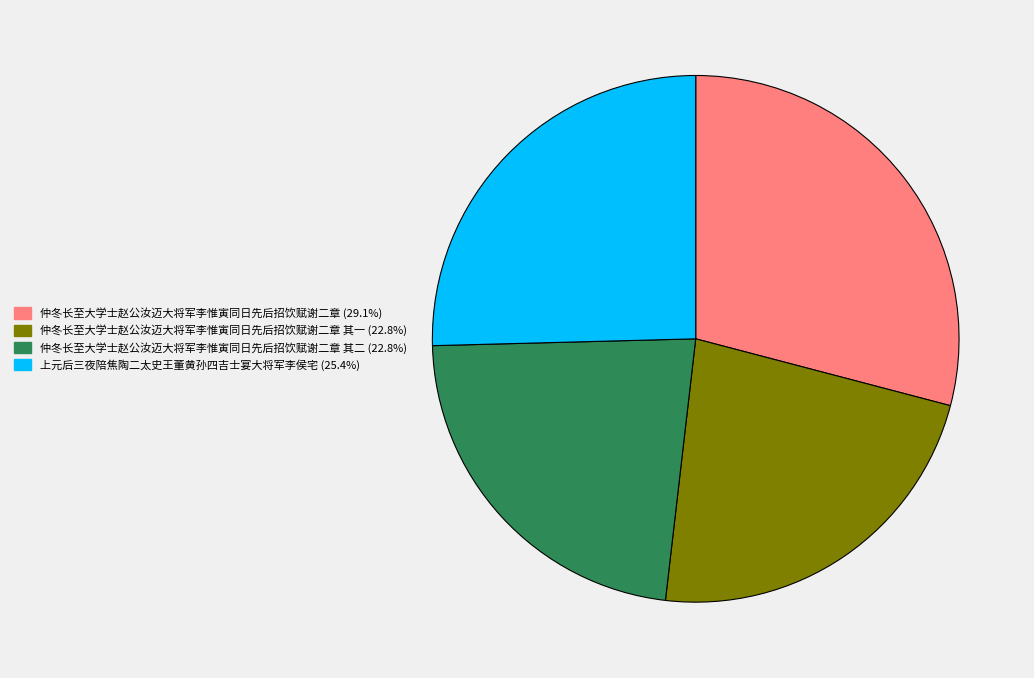

How many segments does this pie chart have?

4